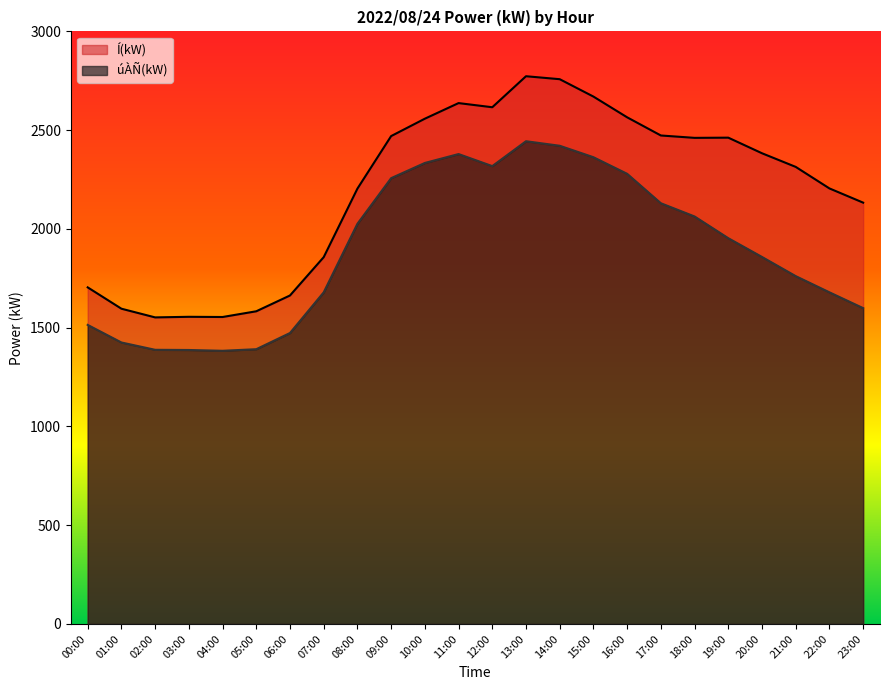

True or false: úÀÑ(kW) and Í(kW) cross at least once.

False